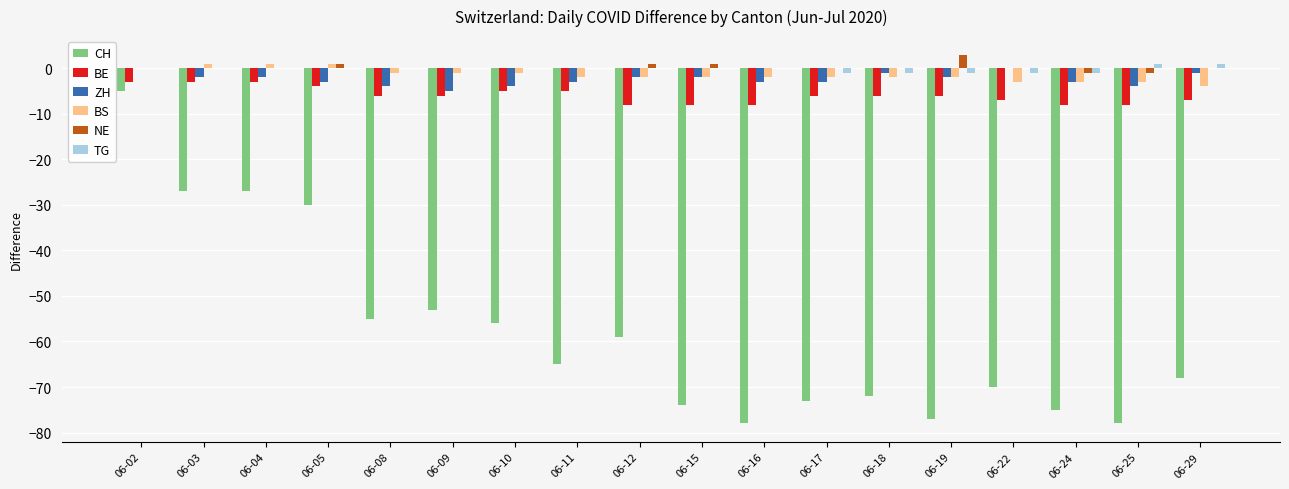

Between 06-12 and 06-16, which series saw the biggest shift?

CH